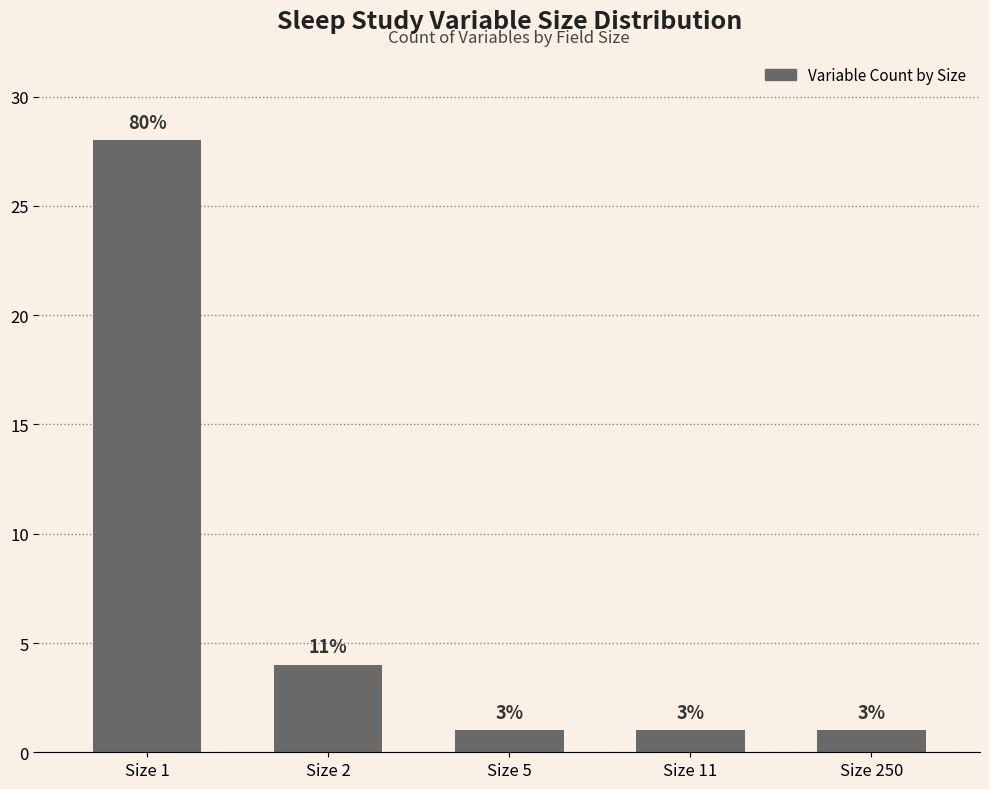

Which label corresponds to the smallest value in the chart?

Size 5